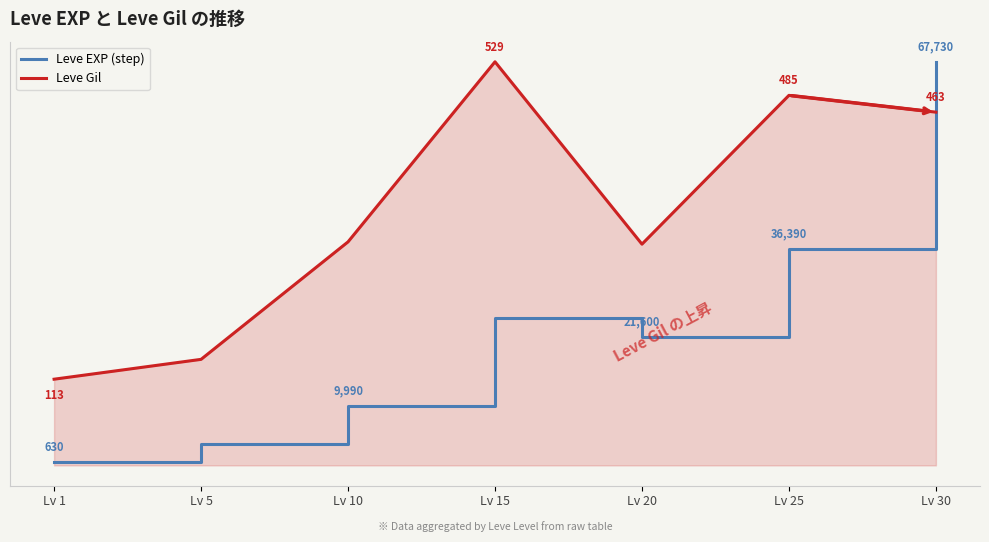

Is this an area chart (filled region under the line)?

Yes